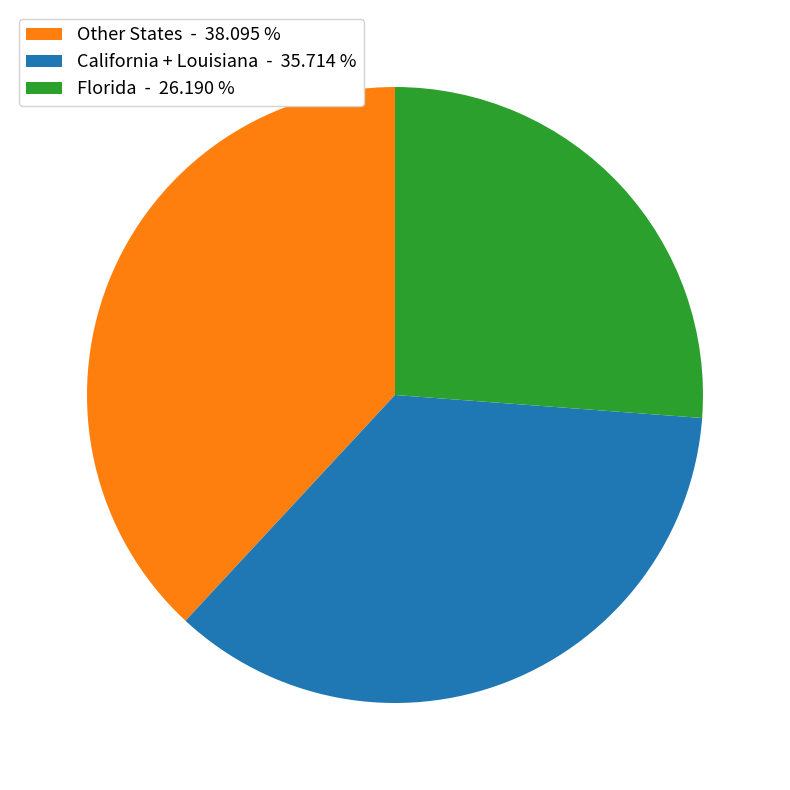

Is the sum of California + Louisiana - 35.714 % and Florida - 26.190 % greater than half?

Yes